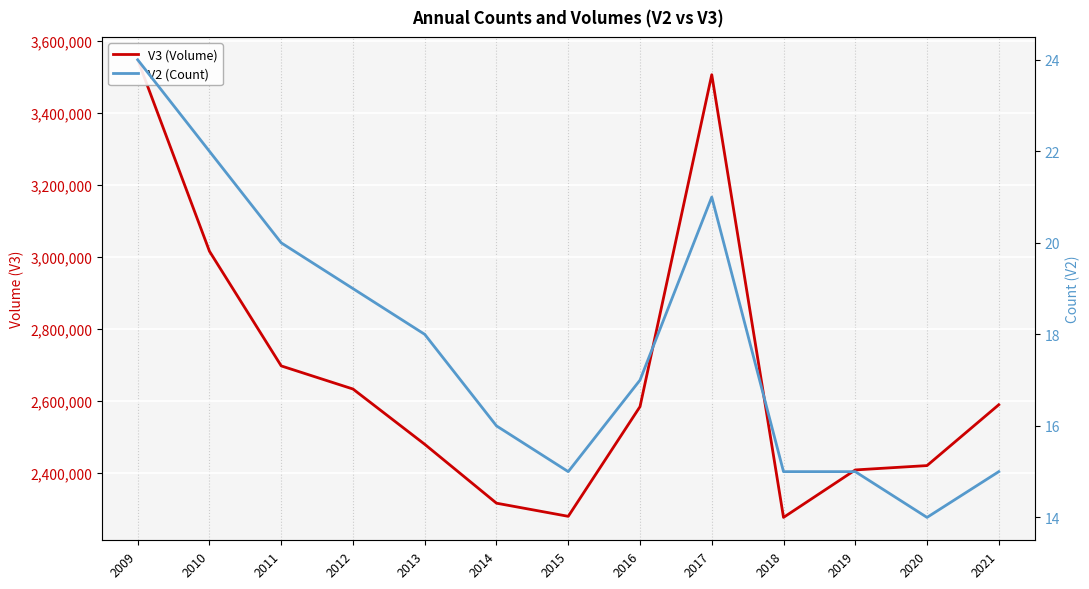

Which has a higher value, 2013 or 2019?

2013